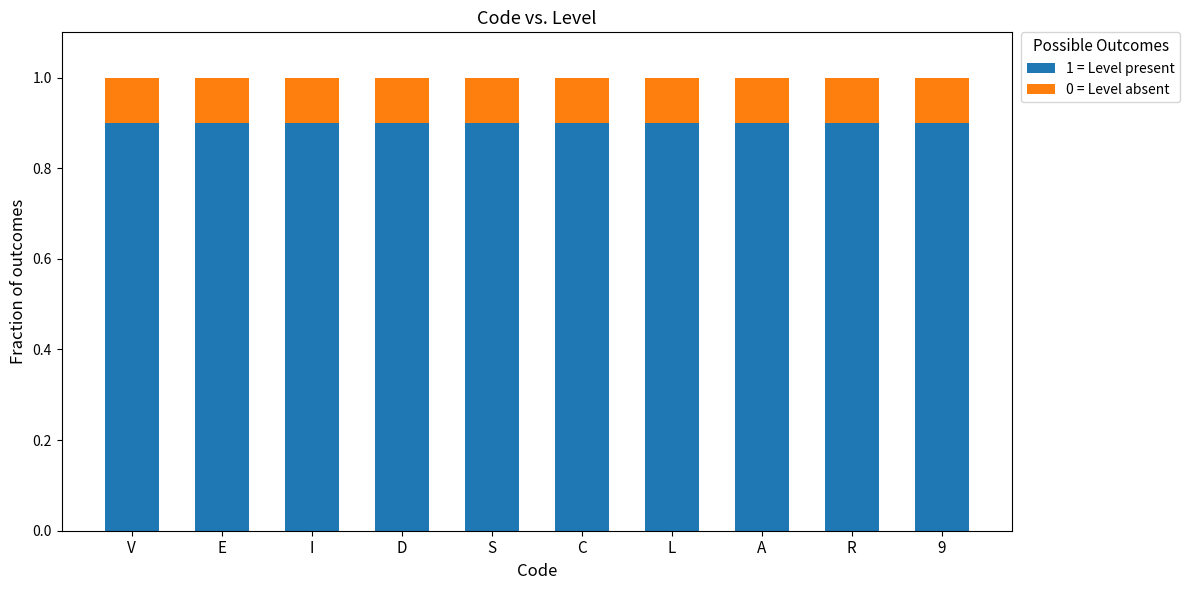

What is the minimum value for 1 = Level present?

0.9